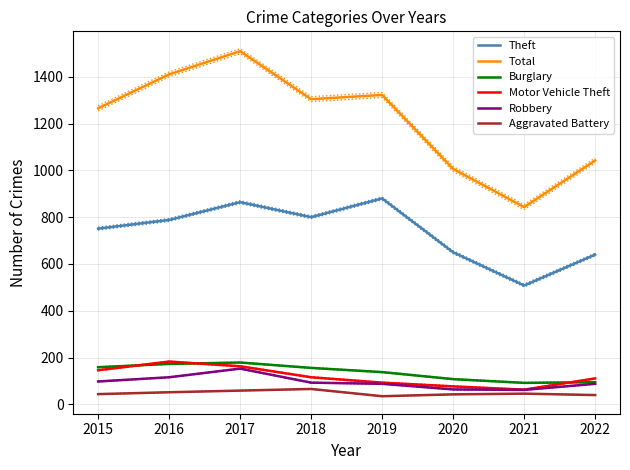

Reading right to left, extract all data points from this chart.

Theft: 2022=640	2021=508	2020=650	2019=880	2018=800	2017=864	2016=788	2015=751
Total: 2022=1042	2021=843	2020=1006	2019=1322	2018=1304	2017=1509	2016=1410	2015=1265
Burglary: 2022=95	2021=92	2020=108	2019=138	2018=156	2017=179	2016=173	2015=159
Motor Vehicle Theft: 2022=111	2021=63	2020=77	2019=93	2018=116	2017=163	2016=183	2015=146
Robbery: 2022=88	2021=62	2020=64	2019=88	2018=93	2017=153	2016=116	2015=98
Aggravated Battery: 2022=40	2021=46	2020=43	2019=35	2018=66	2017=59	2016=52	2015=44